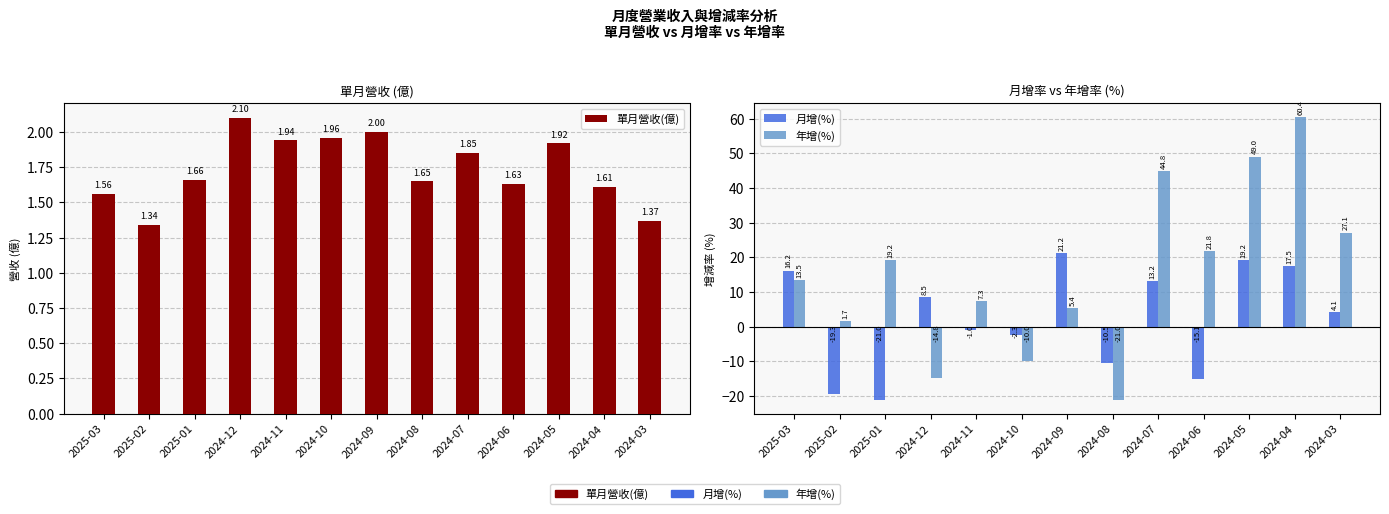

Is the value of 年增(%) at 2024-08 greater than the value of 單月營收(億) at 2024-09?

No